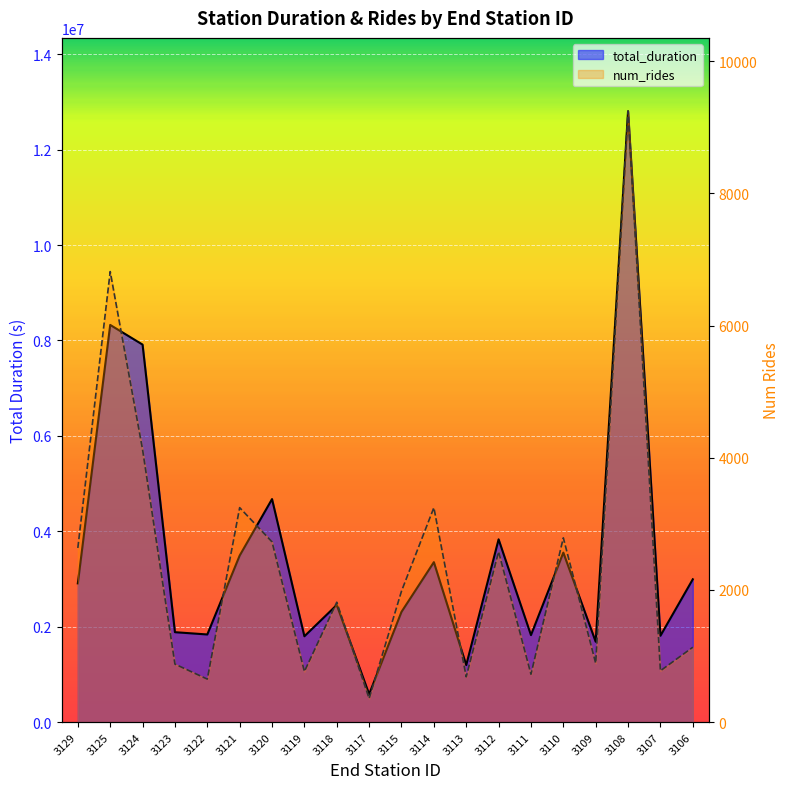

Which has a higher value, 3117 or 3107?

3107